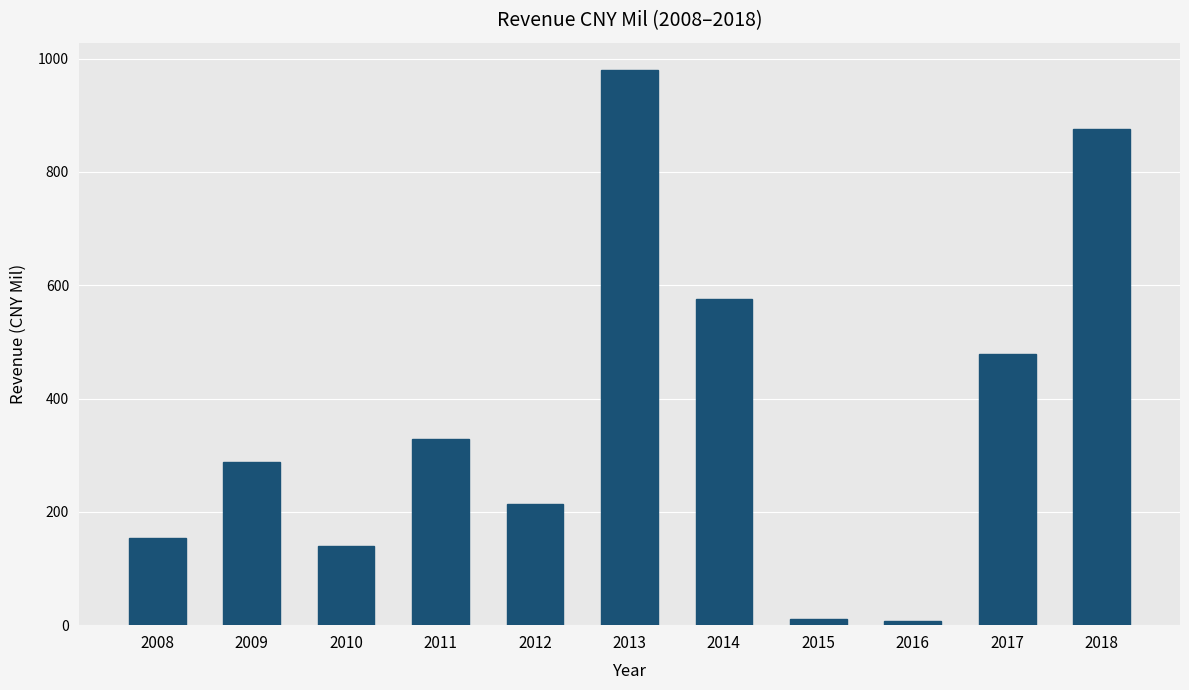

What is the greatest value displayed?

979